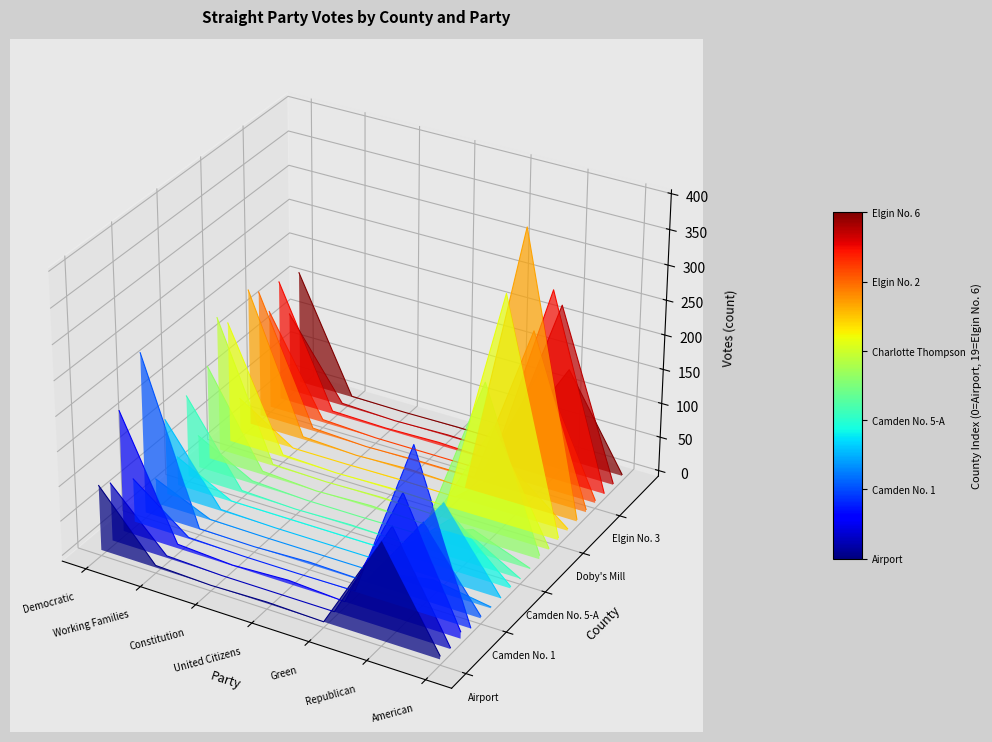

The value of Cassatt at Constitution is -0.0. True or false?

False